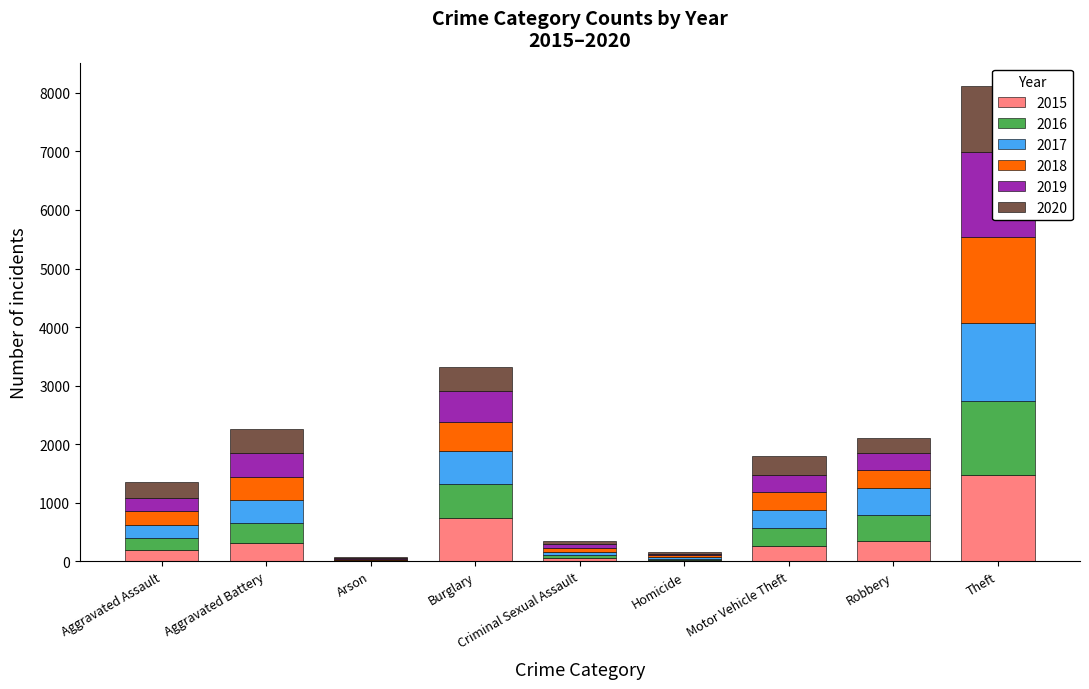

The 2019 series shows 272 at Aggravated Battery. True or false?

False